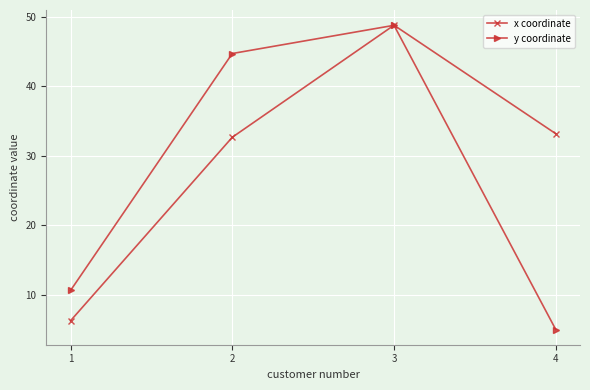

Which series ends up on top after the final intersection of y coordinate and x coordinate?

x coordinate